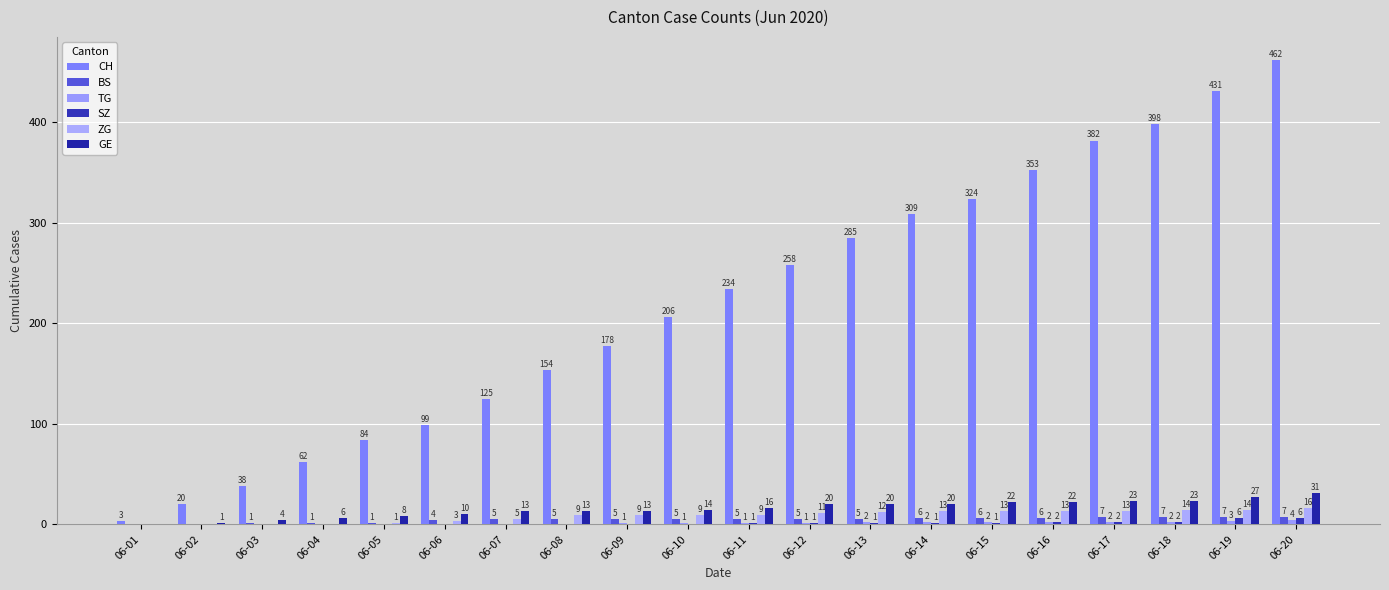

Count the number of data series in this chart.

6